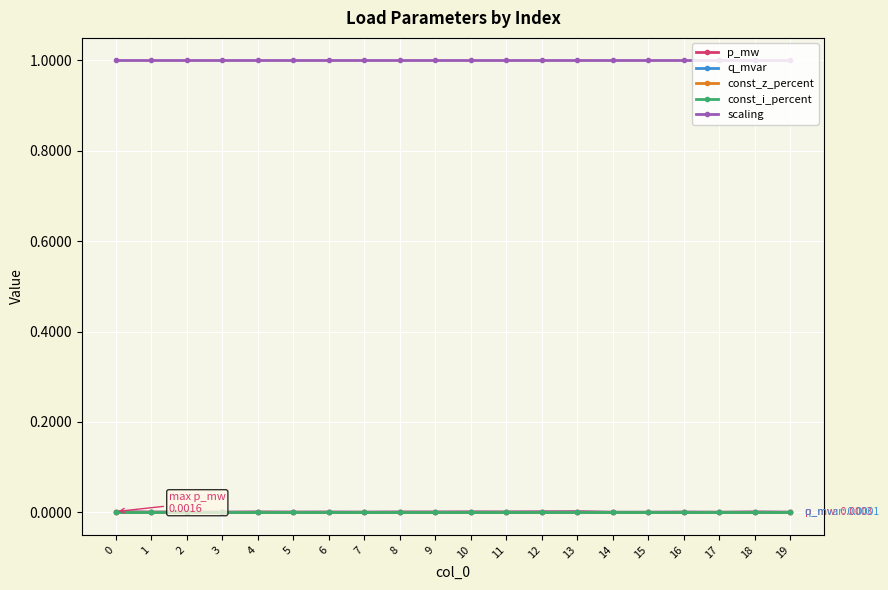

Count the p_mw values in the range 0 to 1.

20